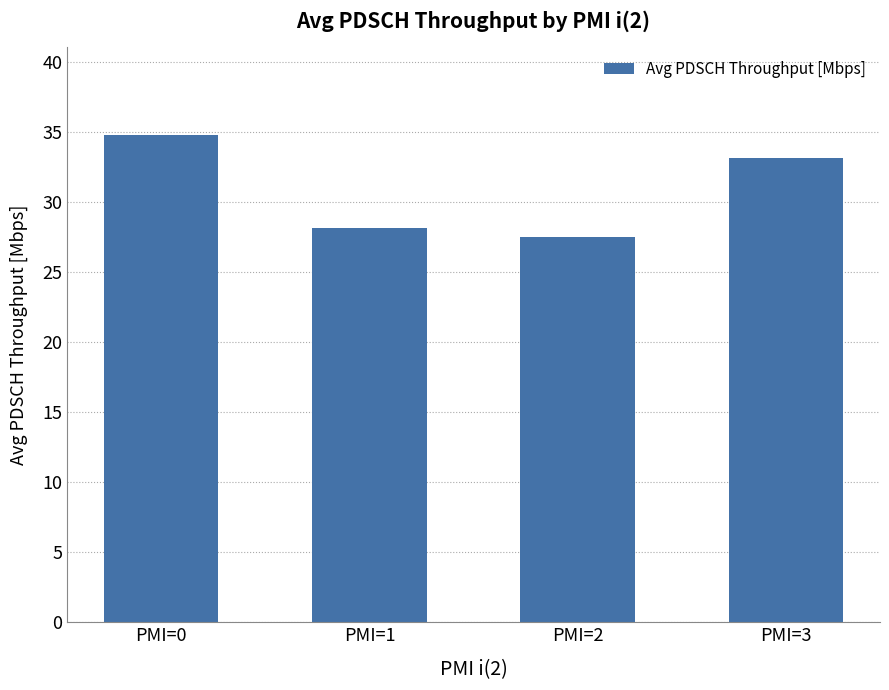

The chart shows a value of 33.1 at PMI=3. True or false?

True